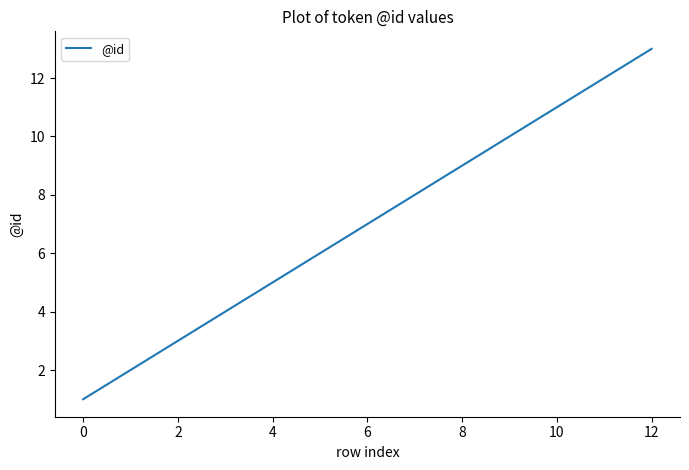

What is the greatest value displayed?

13